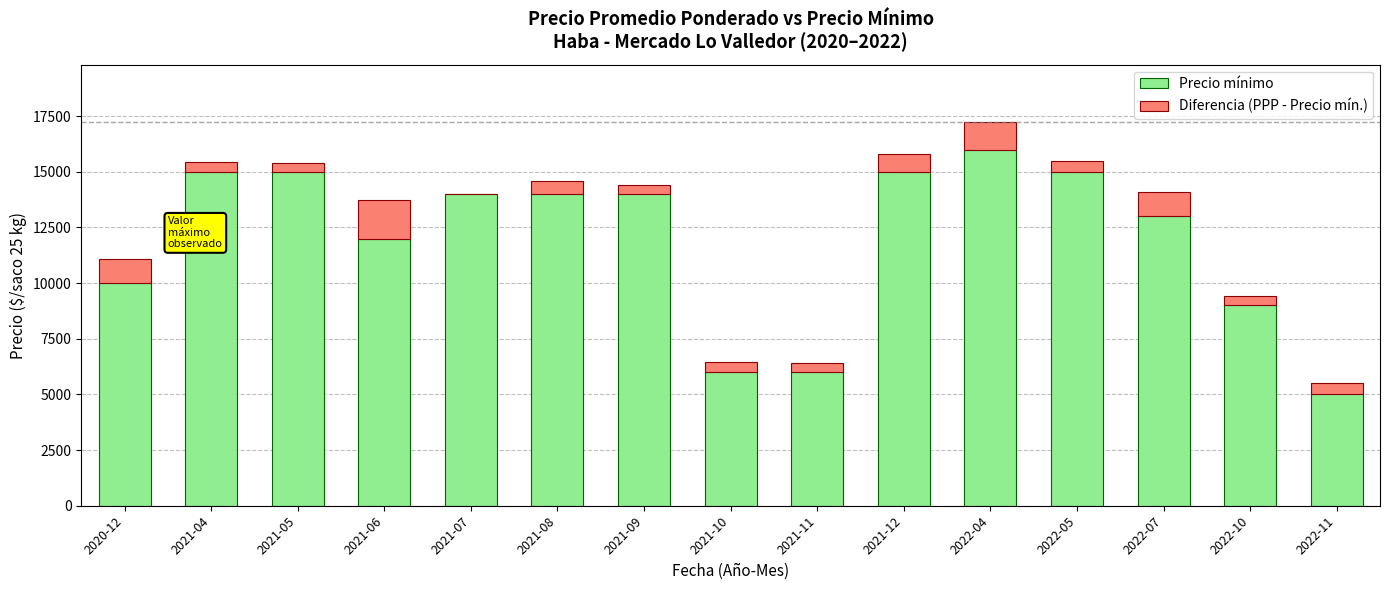

The value of Precio mínimo at 2020-12 is 10000. True or false?

True